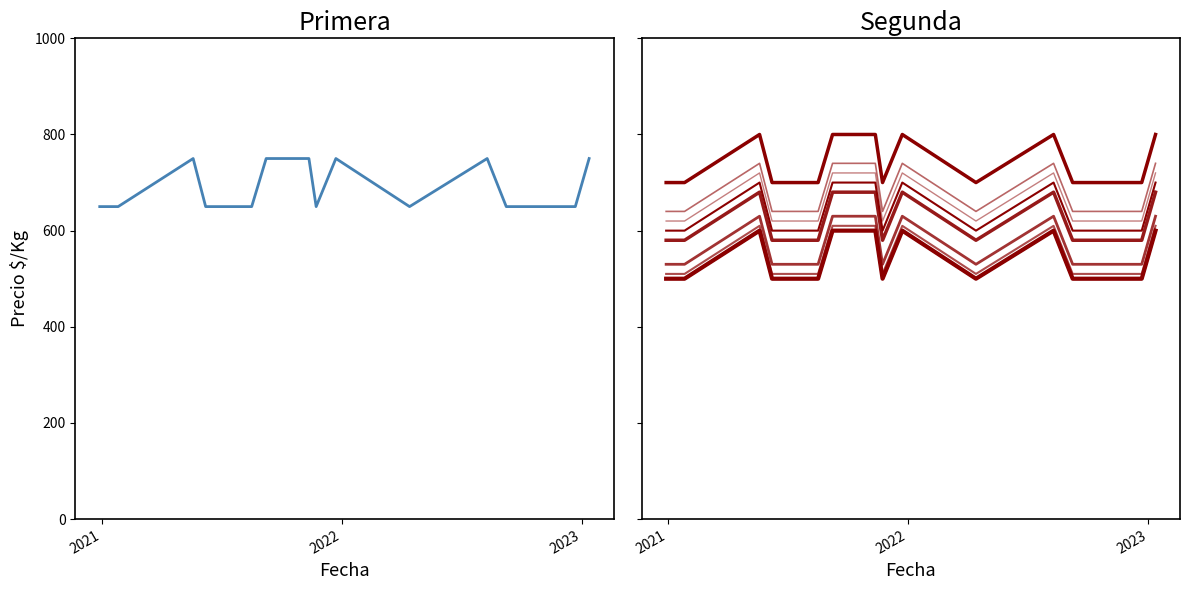

Where is Primera nearest to the value 700?

2020-12-29